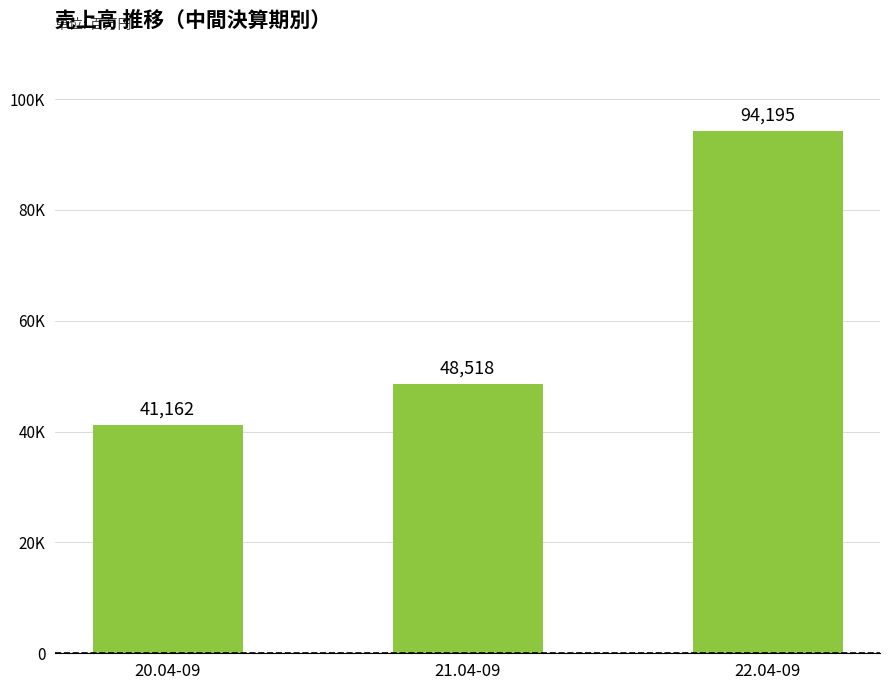

Reading left to right, extract all data points from this chart.

41162	48518	94195